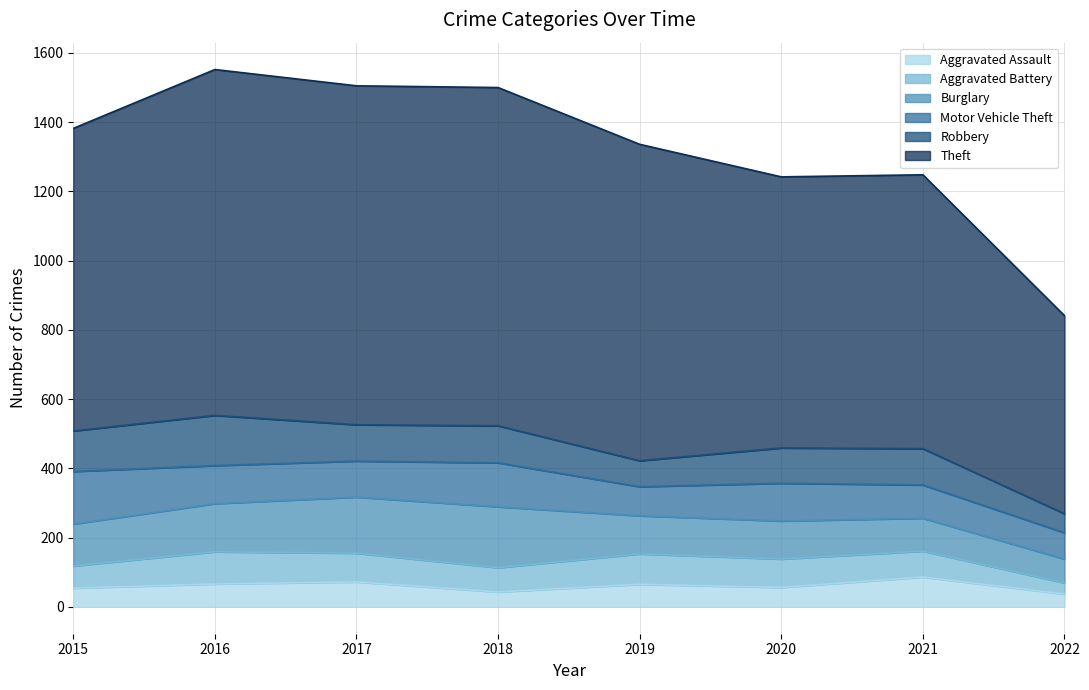

What is the difference between the maximum and minimum values in the Aggravated Battery series?

61